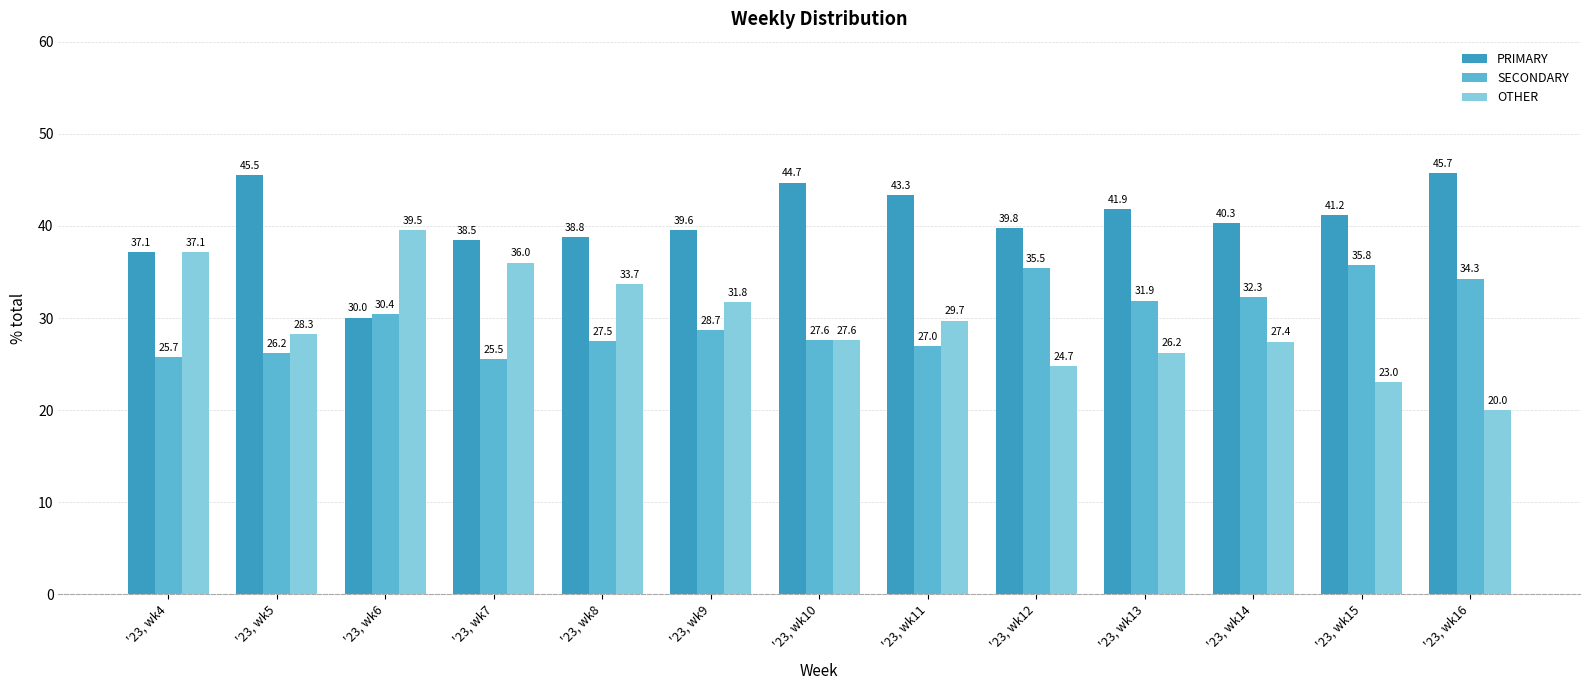

Rank the categories by OTHER value from highest to lowest.

'23, wk6, '23, wk4, '23, wk7, '23, wk8, '23, wk9, '23, wk11, '23, wk5, '23, wk10, '23, wk14, '23, wk13, '23, wk12, '23, wk15, '23, wk16